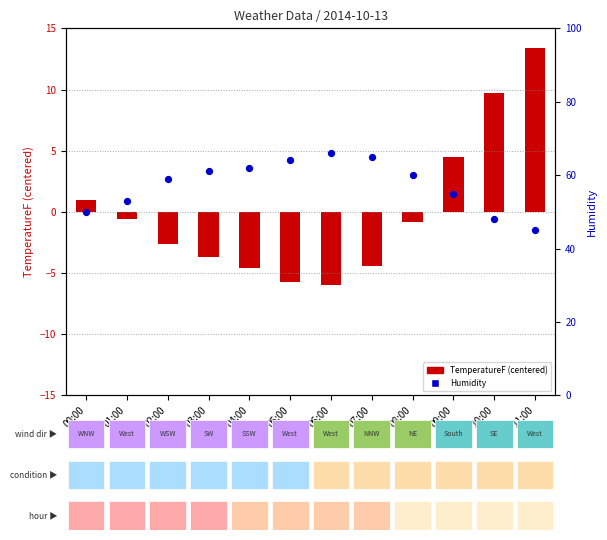

Is the value of Humidity at 02:00 greater than the value of TemperatureF (centered) at 03:00?

Yes